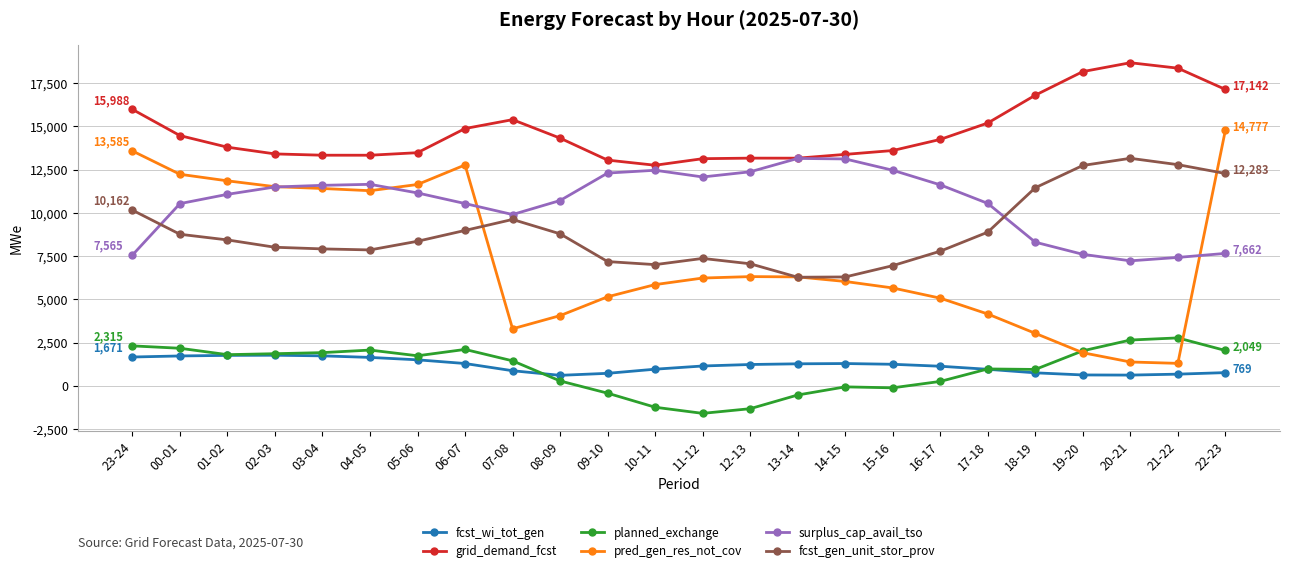

The value of planned_exchange at 10-11 is -1233. True or false?

True